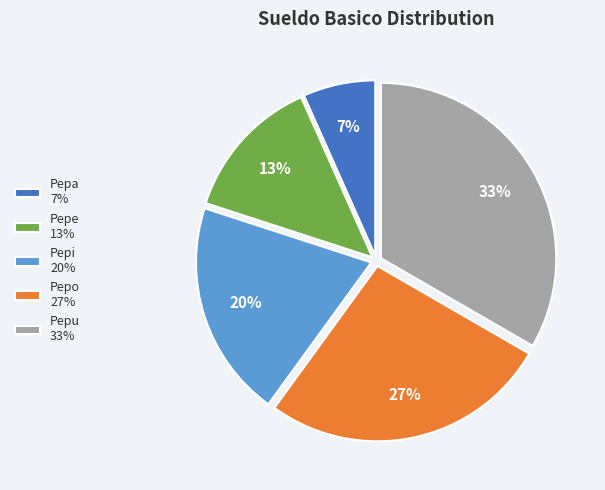

To the nearest percent, what is the average slice percentage?

20%